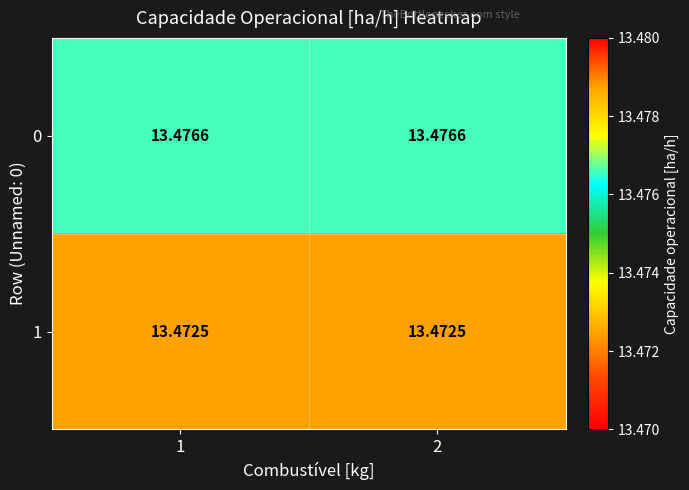

Is the value of 1 at 2 greater than the value of 0 at 1?

No